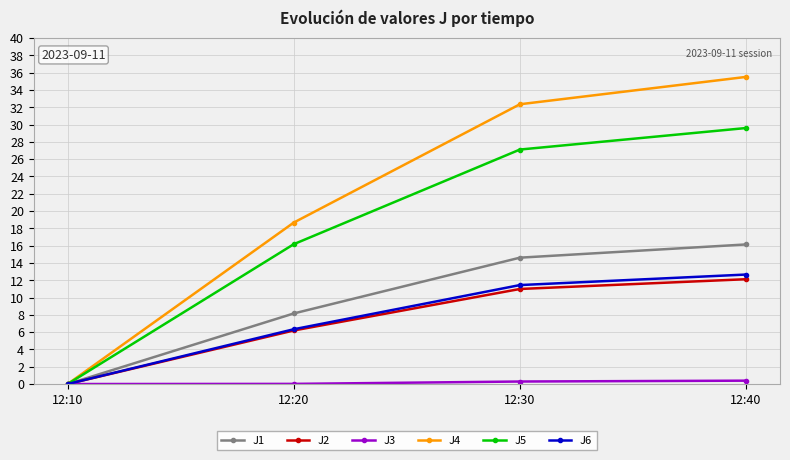

At which label does J2 reach its peak?

12:40